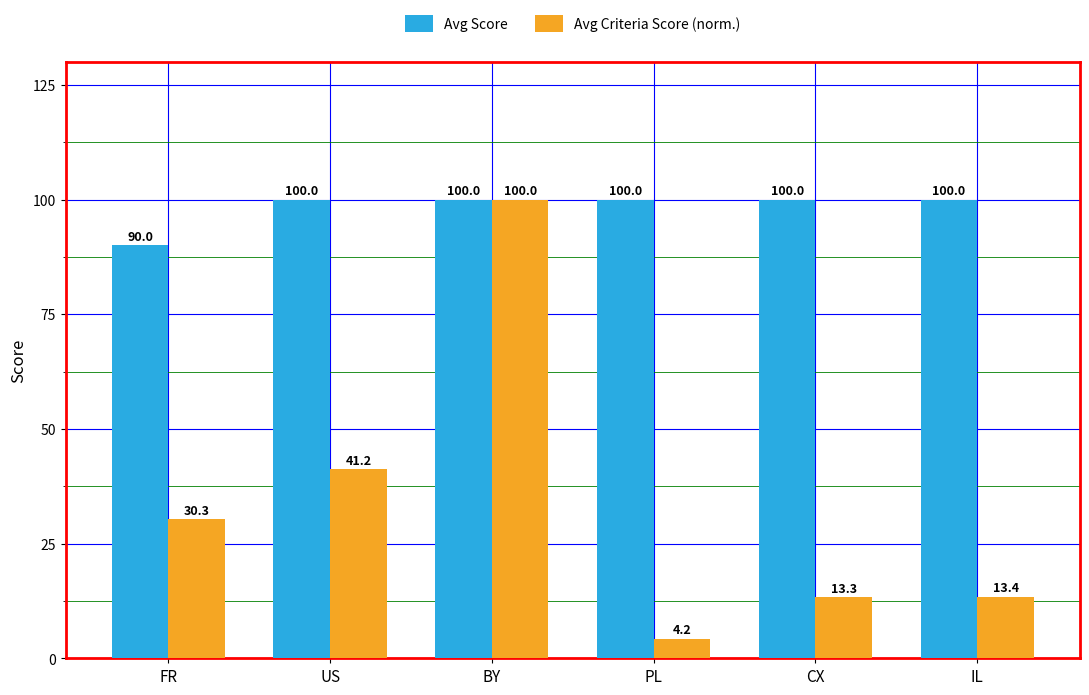

What is the average value of the Avg Criteria Score (norm.) series?

33.7